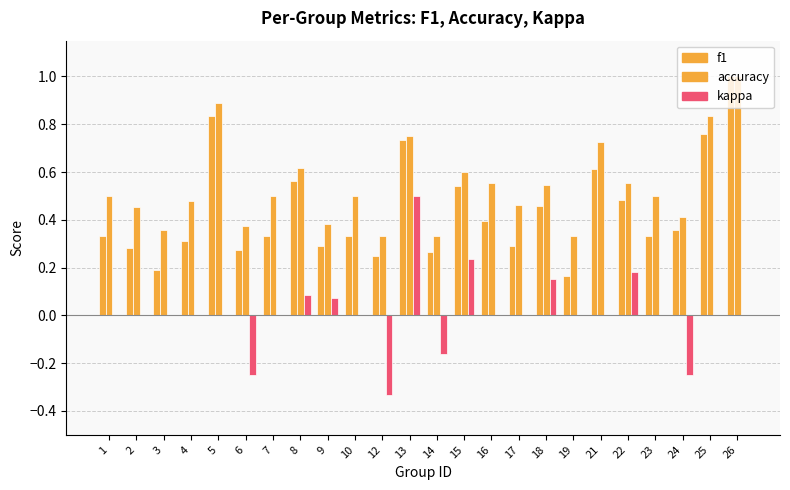

What is the average value of the f1 series?

0.4